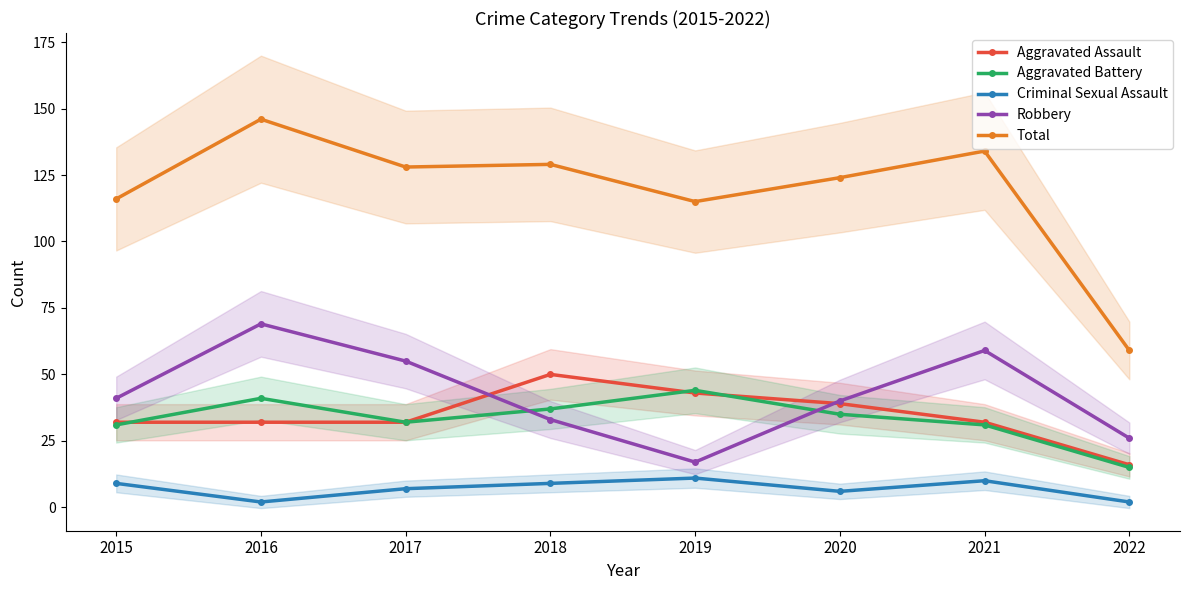

The Aggravated Battery series shows 31 at 2021. True or false?

True